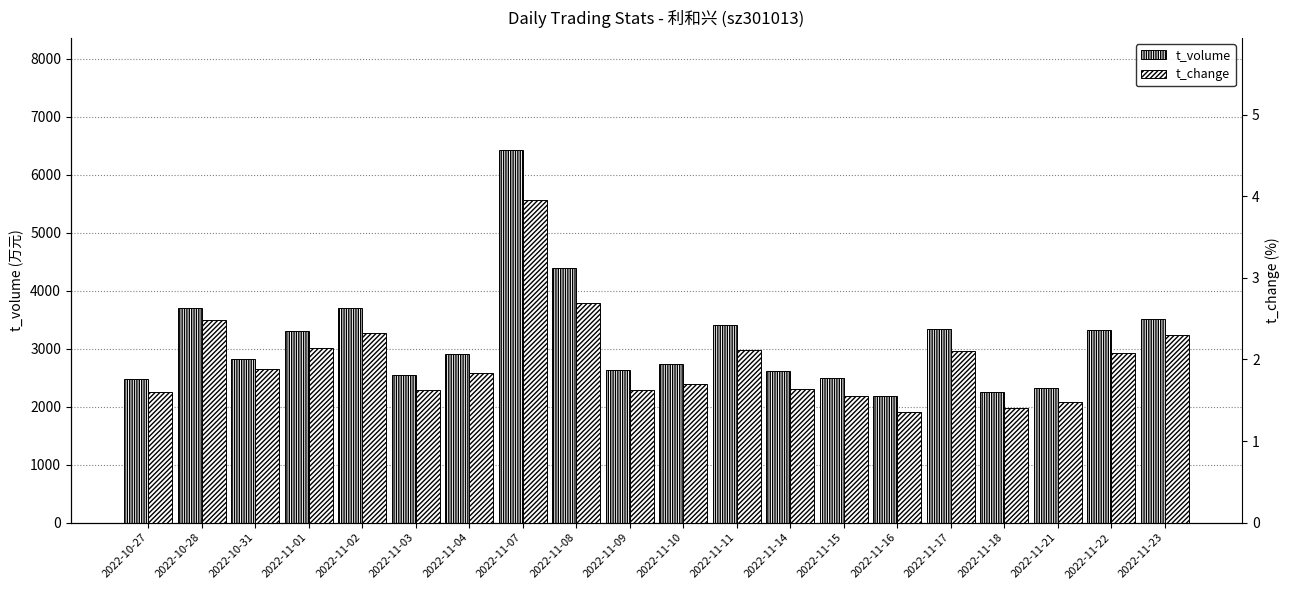

List the labels in order of t_volume value, largest first.

2022-11-07, 2022-11-08, 2022-11-02, 2022-10-28, 2022-11-23, 2022-11-11, 2022-11-17, 2022-11-22, 2022-11-01, 2022-11-04, 2022-10-31, 2022-11-10, 2022-11-09, 2022-11-14, 2022-11-03, 2022-11-15, 2022-10-27, 2022-11-21, 2022-11-18, 2022-11-16